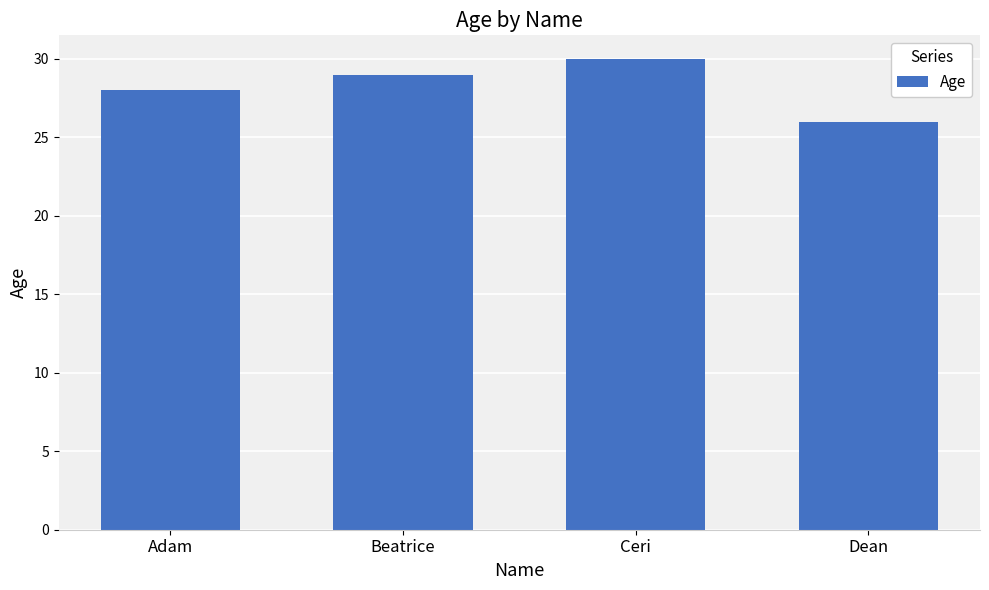

What is the sum of the values at Adam and Ceri?

58